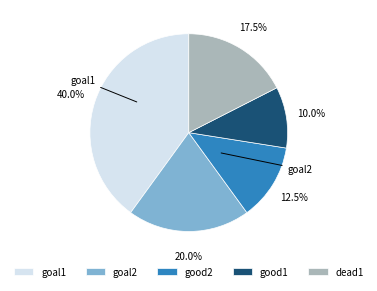

What is the total percentage of good2 and dead1?

30.0%